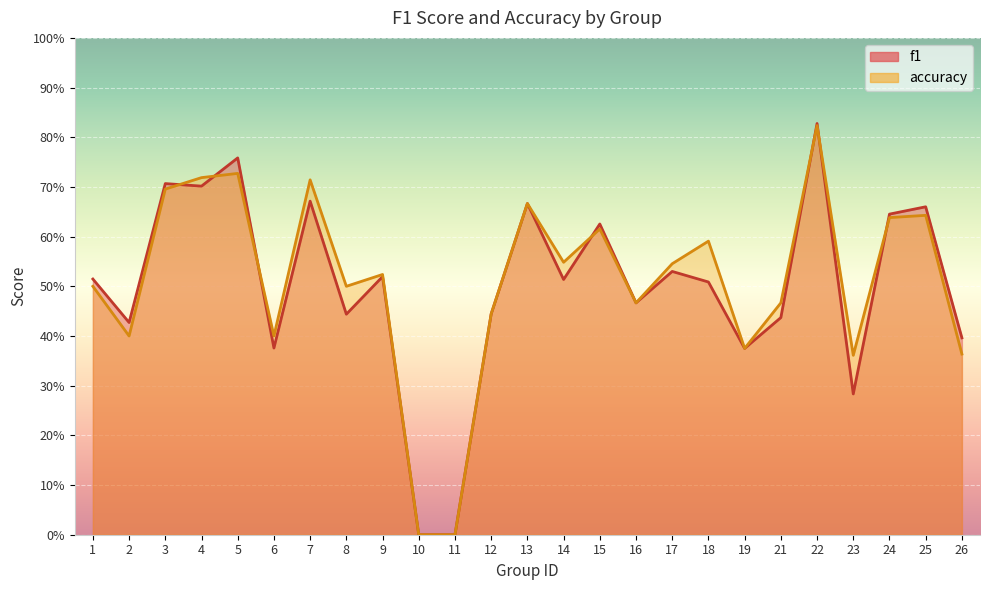

Reading left to right, list all the values displayed in this chart.

f1: 0.5	0.4	0.7	0.7	0.8	0.4	0.7	0.4	0.5	0.0	0.0	0.4	0.7	0.5	0.6	0.5	0.5	0.5	0.4	0.4	0.8	0.3	0.6	0.7	0.4
accuracy: 0.5	0.4	0.7	0.7	0.7	0.4	0.7	0.5	0.5	0.0	0.0	0.4	0.7	0.5	0.6	0.5	0.5	0.6	0.4	0.5	0.8	0.4	0.6	0.6	0.4